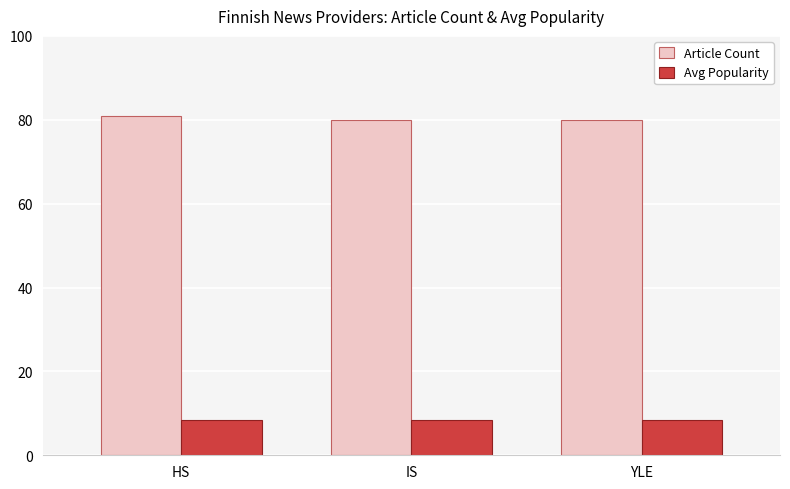

Which series has the largest total across all categories?

Article Count